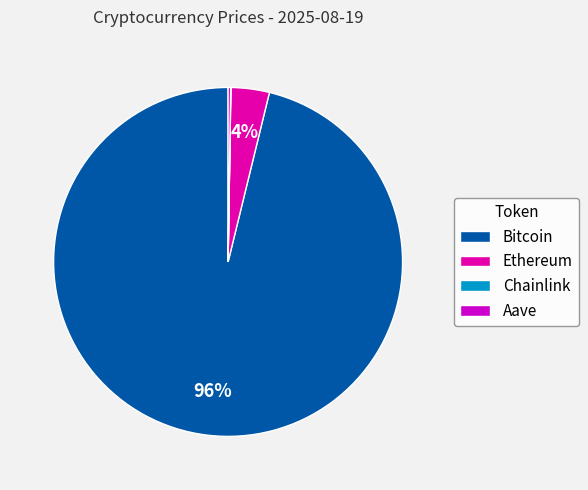

Which slice represents more than half of the pie?

Bitcoin